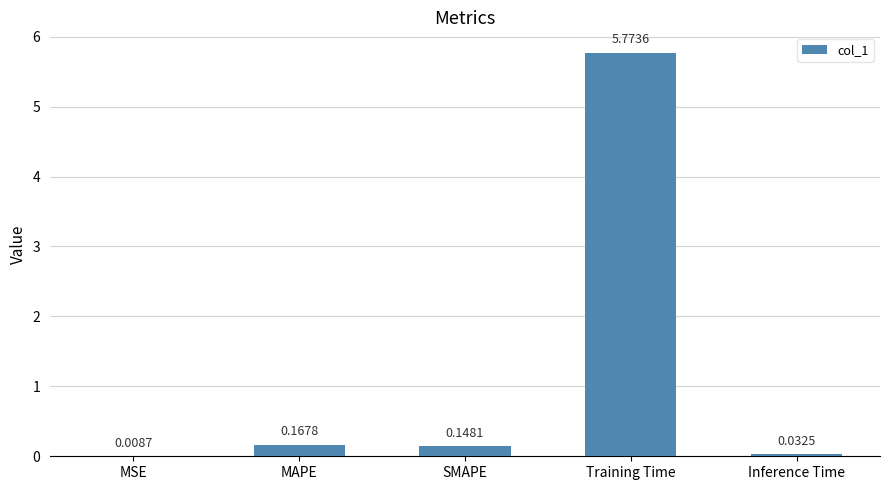

Which has a higher value, Inference Time or Training Time?

Training Time